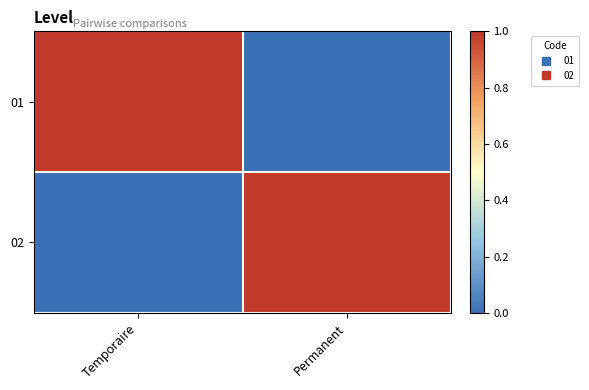

What is the total value across all series at Permanent?

1